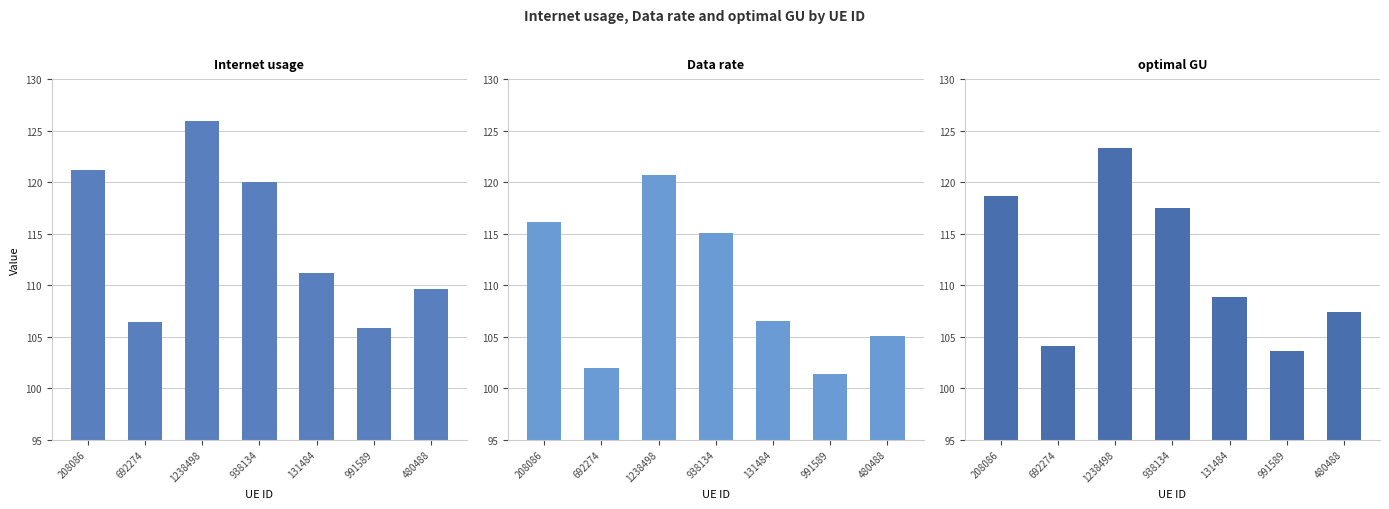

What is the approximate value of optimal GU at 480488?

107.3